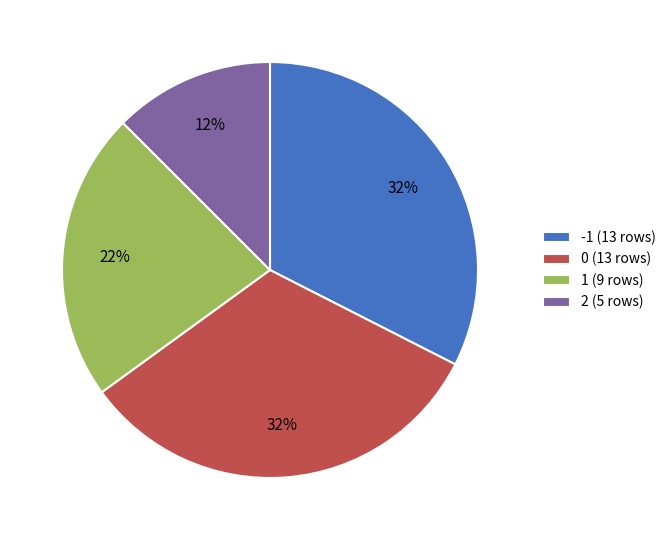

Which slice is the smallest?

2 (5 rows)